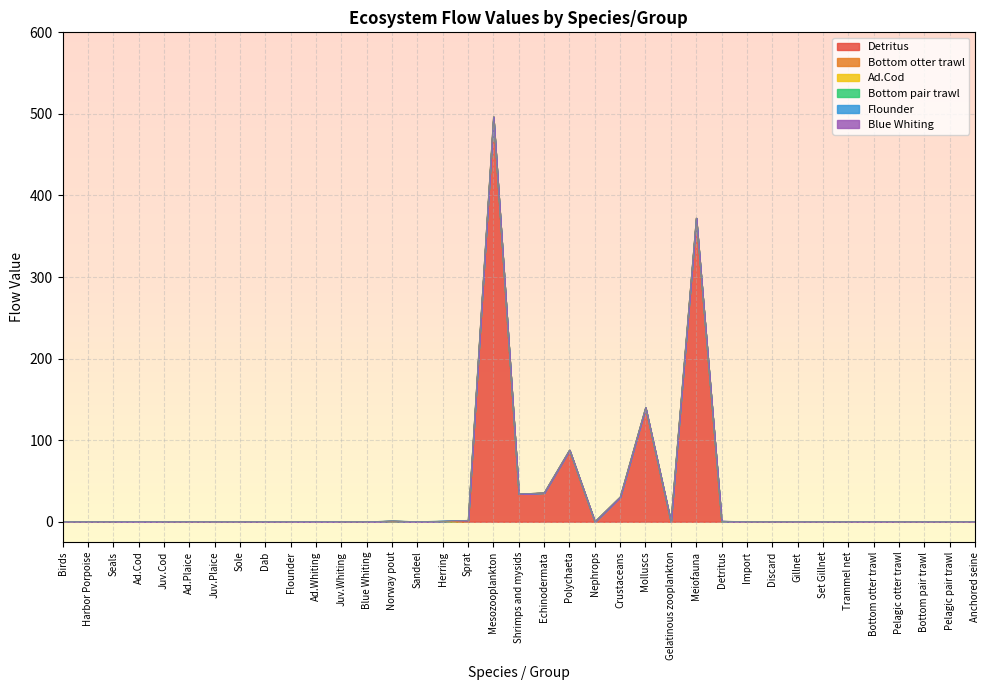

Reading left to right, what are all the values shown in this chart?

Detritus: Birds=0.0	Harbor Porpoise=0.0	Seals=0.0	Ad.Cod=0.0	Juv.Cod=0.0	Ad.Plaice=0.0	Juv.Plaice=0.0	Sole=0.0	Dab=0.0	Flounder=0.0	Ad.Whiting=0.0	Juv.Whiting=0.0	Blue Whiting=0.0	Norway pout=0.0	Sandeel=0.0	Herring=0.0	Sprat=0.0	Mesozooplankton=496.5	Shrimps and mysids=34.2	Echinodermata=35.4	Polychaeta=87.9	Nephrops=0.0	Crustaceans=30.4	Molluscs=139.9	Gelatinous zooplankton=0.0	Meiofauna=372.3	Detritus=0.0	Import=0.0	Discard=0.0	Gillnet=0.0	Set Gillnet=0.0	Trammel net=0.0	Bottom otter trawl=0.0	Pelagic otter trawl=0.0	Bottom pair trawl=0.0	Pelagic pair trawl=0.0	Anchored seine=0.0
Bottom otter trawl: Birds=0.0	Harbor Porpoise=0.0	Seals=0.0	Ad.Cod=0.4	Juv.Cod=0.0	Ad.Plaice=0.0	Juv.Plaice=0.0	Sole=0.0	Dab=0.0	Flounder=0.0	Ad.Whiting=0.4	Juv.Whiting=0.0	Blue Whiting=0.0	Norway pout=0.8	Sandeel=0.1	Herring=0.3	Sprat=1.4	Mesozooplankton=0.0	Shrimps and mysids=0.0	Echinodermata=0.0	Polychaeta=0.0	Nephrops=0.1	Crustaceans=0.0	Molluscs=0.0	Gelatinous zooplankton=0.0	Meiofauna=0.0	Detritus=0.0	Import=0.0	Discard=0.0	Gillnet=0.0	Set Gillnet=0.0	Trammel net=0.0	Bottom otter trawl=0.0	Pelagic otter trawl=0.0	Bottom pair trawl=0.0	Pelagic pair trawl=0.0	Anchored seine=0.0
Ad.Cod: Birds=0.0	Harbor Porpoise=0.0	Seals=0.0	Ad.Cod=0.0	Juv.Cod=0.0	Ad.Plaice=0.0	Juv.Plaice=0.0	Sole=0.0	Dab=0.0	Flounder=0.0	Ad.Whiting=0.0	Juv.Whiting=0.0	Blue Whiting=0.0	Norway pout=0.0	Sandeel=0.0	Herring=0.0	Sprat=0.0	Mesozooplankton=0.0	Shrimps and mysids=0.0	Echinodermata=0.0	Polychaeta=0.0	Nephrops=0.0	Crustaceans=0.0	Molluscs=0.0	Gelatinous zooplankton=0.0	Meiofauna=0.0	Detritus=0.5	Import=0.0	Discard=0.0	Gillnet=0.0	Set Gillnet=0.0	Trammel net=0.0	Bottom otter trawl=0.4	Pelagic otter trawl=0.0	Bottom pair trawl=0.0	Pelagic pair trawl=0.0	Anchored seine=0.1
Bottom pair trawl: Birds=0.0	Harbor Porpoise=0.0	Seals=0.0	Ad.Cod=0.0	Juv.Cod=0.0	Ad.Plaice=0.1	Juv.Plaice=0.0	Sole=0.0	Dab=0.0	Flounder=0.0	Ad.Whiting=0.1	Juv.Whiting=0.0	Blue Whiting=0.0	Norway pout=0.2	Sandeel=0.1	Herring=0.5	Sprat=0.4	Mesozooplankton=0.0	Shrimps and mysids=0.0	Echinodermata=0.0	Polychaeta=0.0	Nephrops=0.0	Crustaceans=0.0	Molluscs=0.0	Gelatinous zooplankton=0.0	Meiofauna=0.0	Detritus=0.0	Import=0.0	Discard=0.0	Gillnet=0.0	Set Gillnet=0.0	Trammel net=0.0	Bottom otter trawl=0.0	Pelagic otter trawl=0.0	Bottom pair trawl=0.0	Pelagic pair trawl=0.0	Anchored seine=0.0
Flounder: Birds=0.0	Harbor Porpoise=0.0	Seals=0.0	Ad.Cod=0.0	Juv.Cod=0.0	Ad.Plaice=0.0	Juv.Plaice=0.0	Sole=0.0	Dab=0.0	Flounder=0.0	Ad.Whiting=0.0	Juv.Whiting=0.0	Blue Whiting=0.0	Norway pout=0.0	Sandeel=0.0	Herring=0.0	Sprat=0.0	Mesozooplankton=0.0	Shrimps and mysids=0.0	Echinodermata=0.0	Polychaeta=0.0	Nephrops=0.0	Crustaceans=0.0	Molluscs=0.0	Gelatinous zooplankton=0.0	Meiofauna=0.0	Detritus=0.3	Import=0.0	Discard=0.0	Gillnet=0.0	Set Gillnet=0.0	Trammel net=0.0	Bottom otter trawl=0.0	Pelagic otter trawl=0.0	Bottom pair trawl=0.0	Pelagic pair trawl=0.0	Anchored seine=0.0
Blue Whiting: Birds=0.0	Harbor Porpoise=0.0	Seals=0.0	Ad.Cod=0.0	Juv.Cod=0.0	Ad.Plaice=0.0	Juv.Plaice=0.0	Sole=0.0	Dab=0.0	Flounder=0.0	Ad.Whiting=0.0	Juv.Whiting=0.0	Blue Whiting=0.0	Norway pout=0.0	Sandeel=0.0	Herring=0.0	Sprat=0.0	Mesozooplankton=0.0	Shrimps and mysids=0.0	Echinodermata=0.0	Polychaeta=0.0	Nephrops=0.0	Crustaceans=0.0	Molluscs=0.0	Gelatinous zooplankton=0.0	Meiofauna=0.0	Detritus=0.1	Import=0.0	Discard=0.0	Gillnet=0.0	Set Gillnet=0.0	Trammel net=0.0	Bottom otter trawl=0.0	Pelagic otter trawl=0.0	Bottom pair trawl=0.0	Pelagic pair trawl=0.0	Anchored seine=0.0